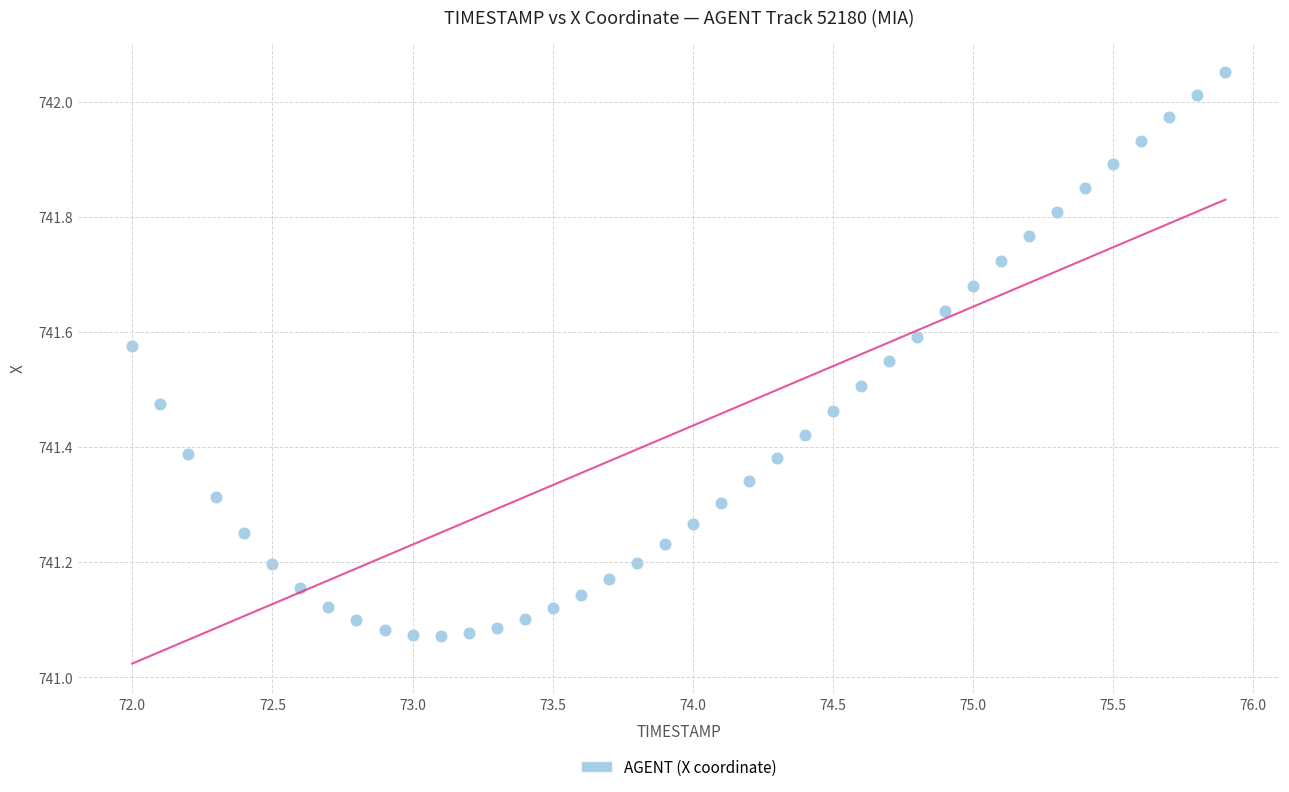

What is the range of Y values (max minus min)?

1.0